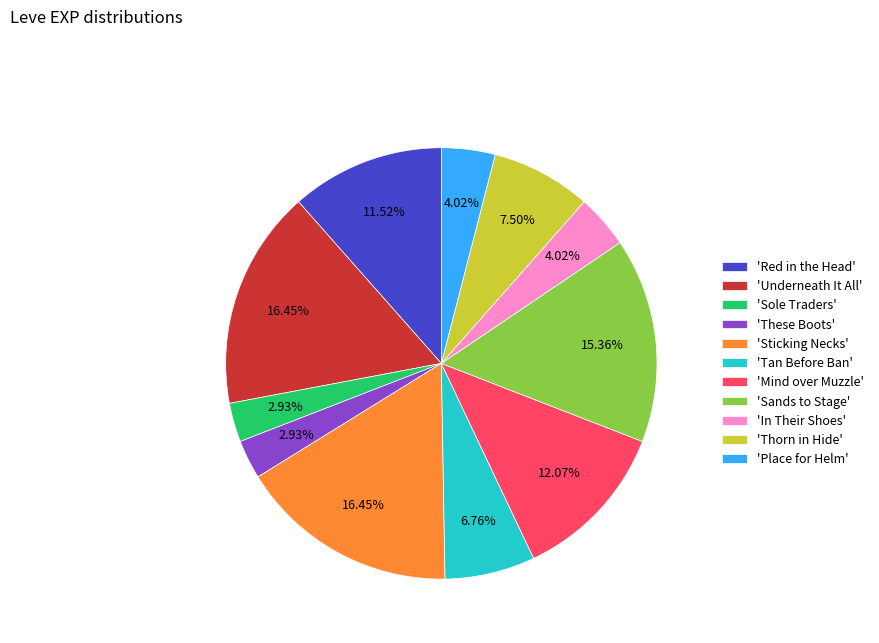

How many slices are in this pie chart?

11